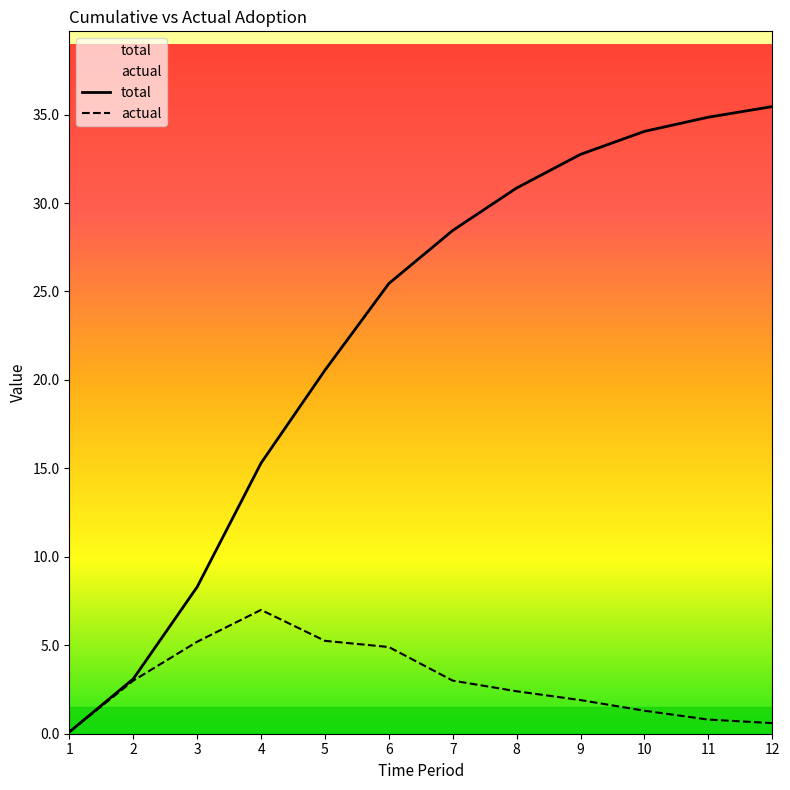

What is the minimum value for actual?

0.1